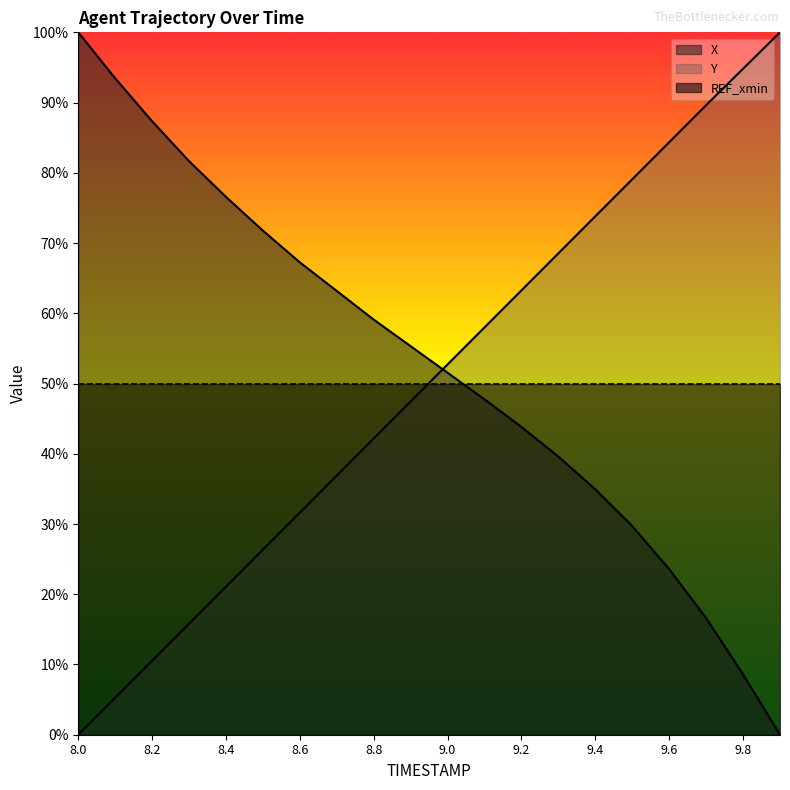

Does the chart display data point markers on the line(s)?

No